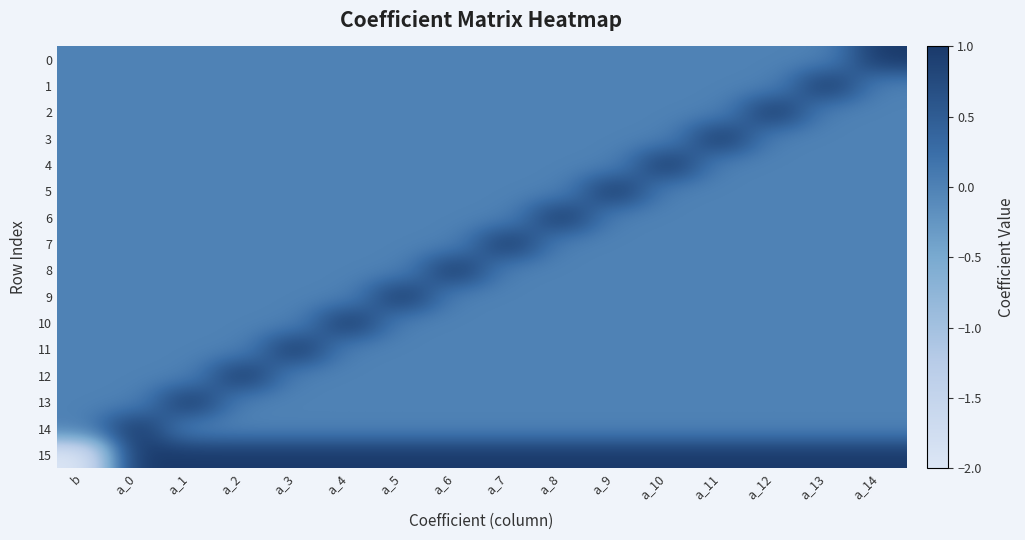

What is the difference between the highest and lowest values at a_10?

1